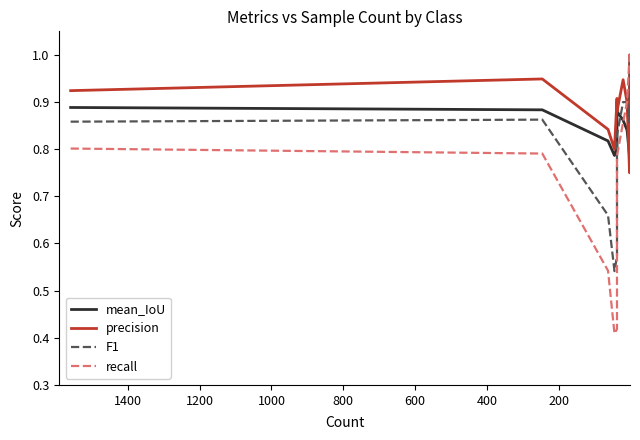

In F1, how many points are higher than both neighbors (excluding endpoints)?

1